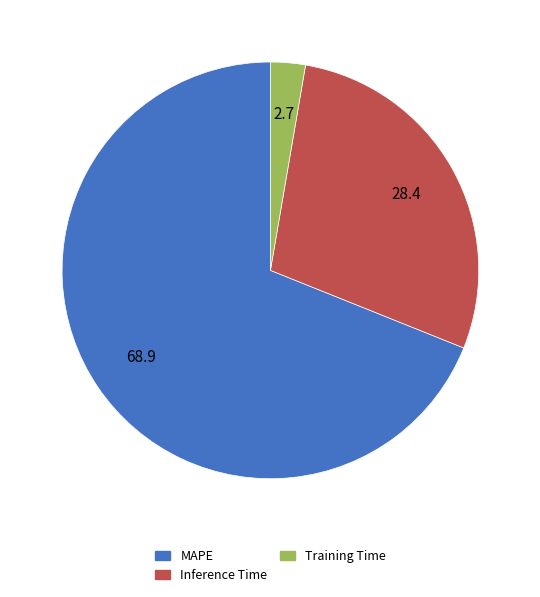

Between Training Time and MAPE, which is larger?

MAPE